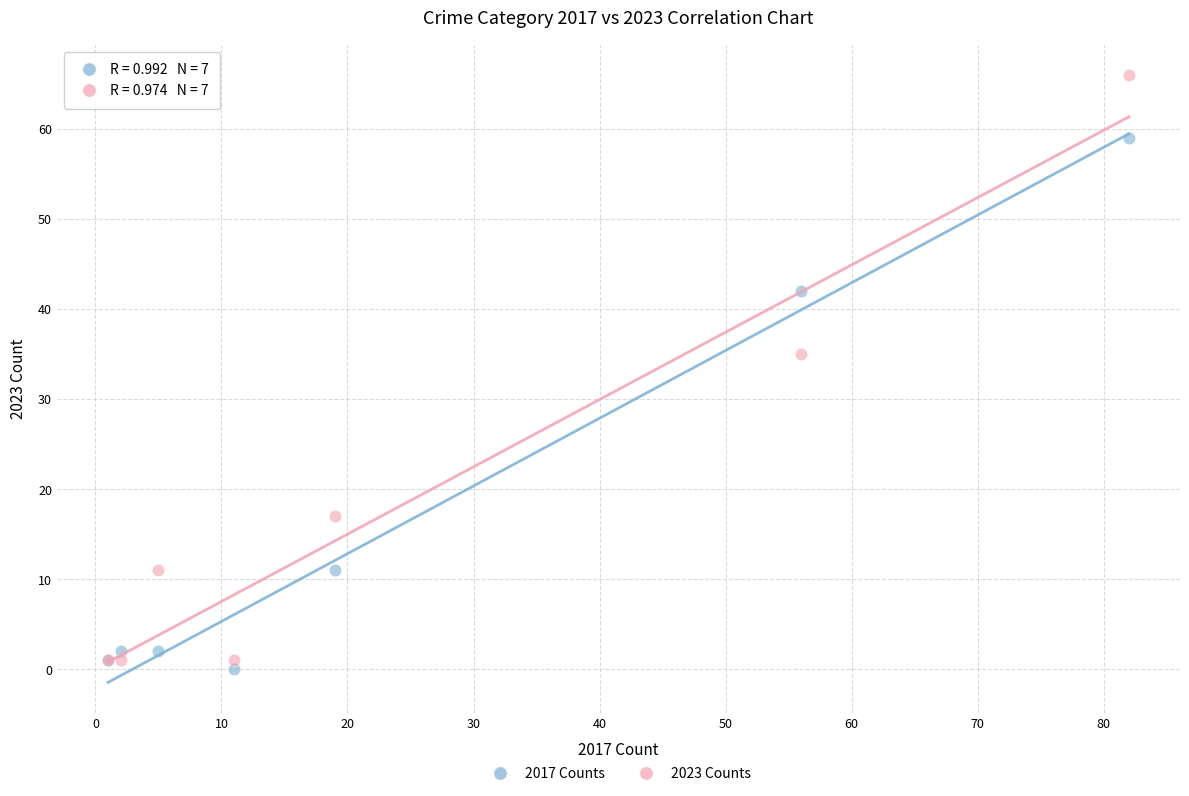

Which series contains the highest Y value?

2023 Counts